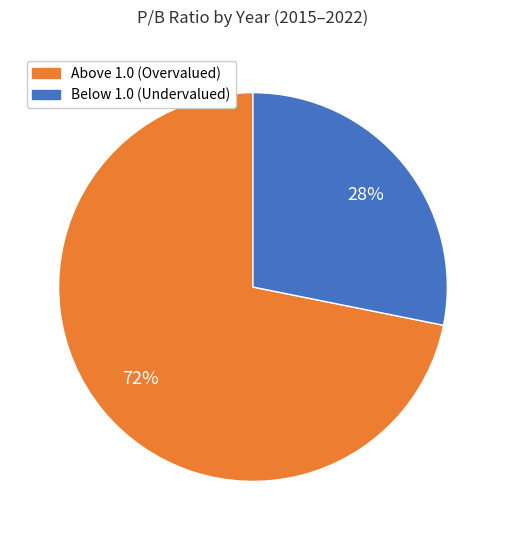

Do Above 1.0 (Overvalued) and Below 1.0 (Undervalued) together represent more than half of the pie?

Yes